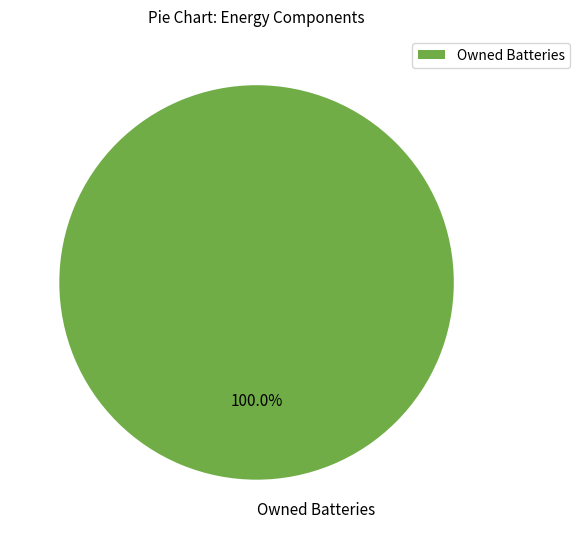

Rank the categories by value from highest to lowest.

Owned Batteries